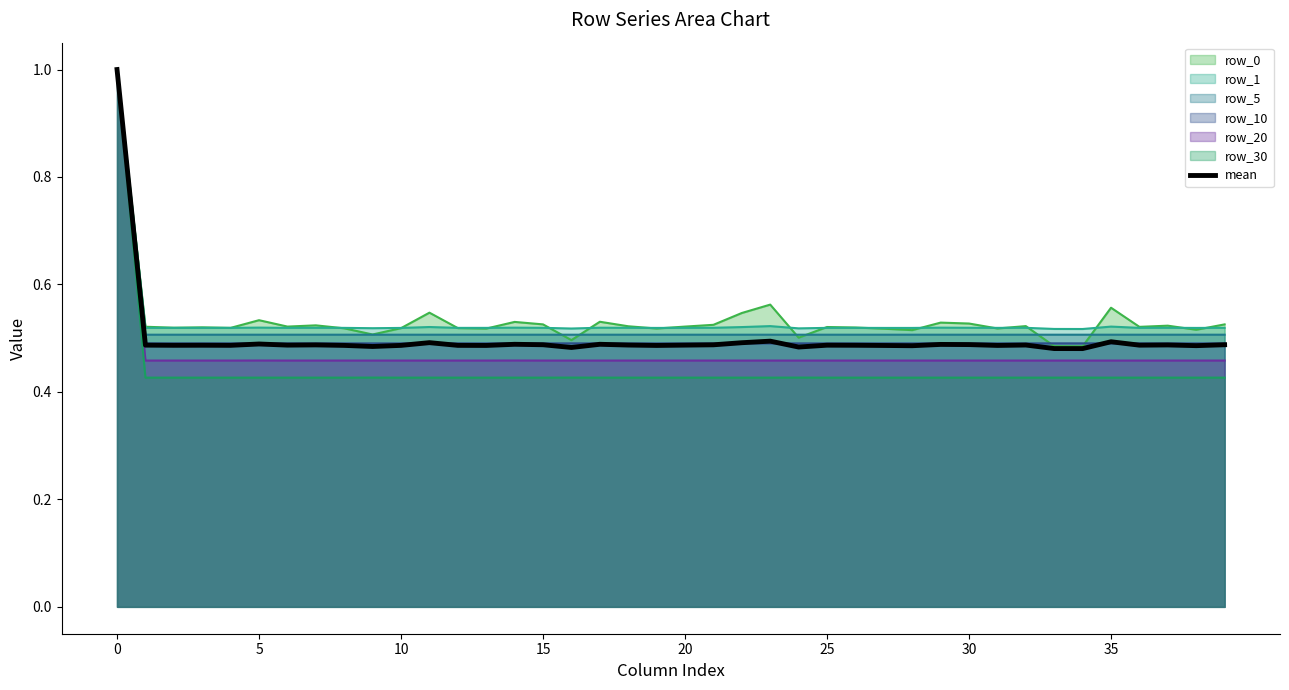

Which category has the lowest value across all series?

34